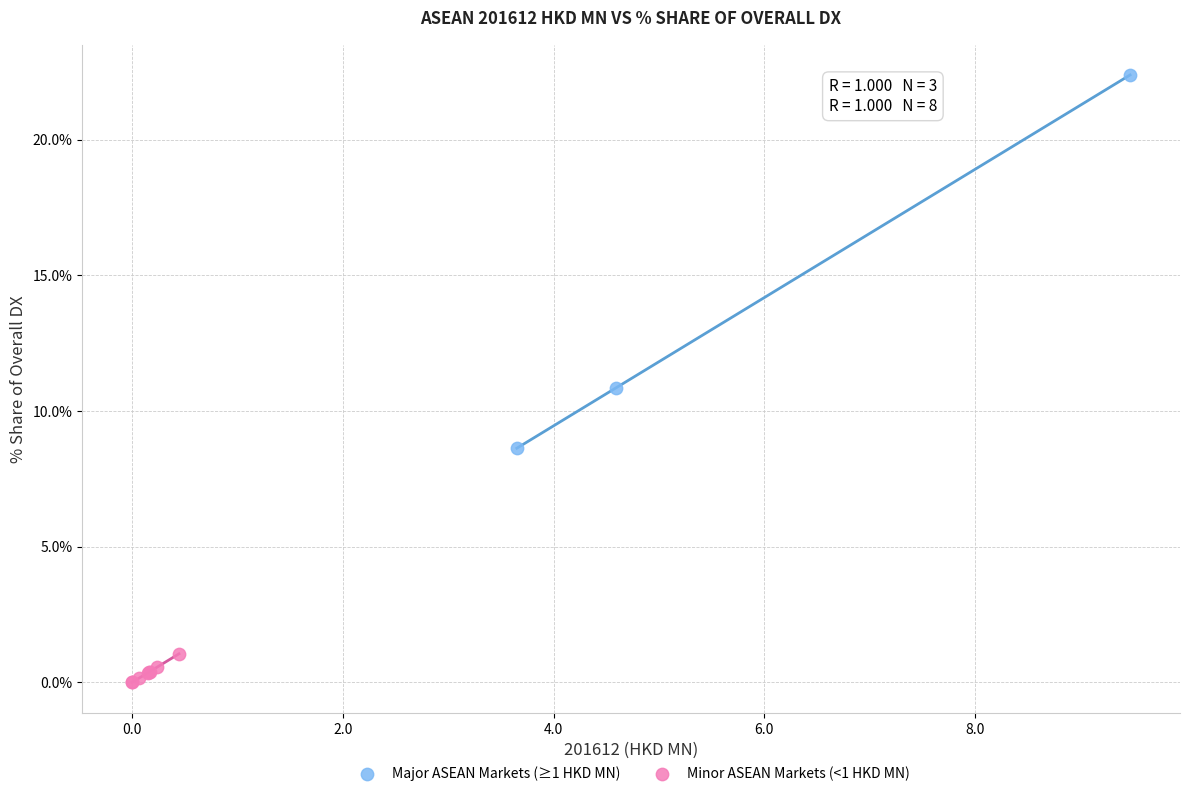

Which series has the largest Y range (max minus min)?

Major ASEAN Markets (≥1 HKD MN)